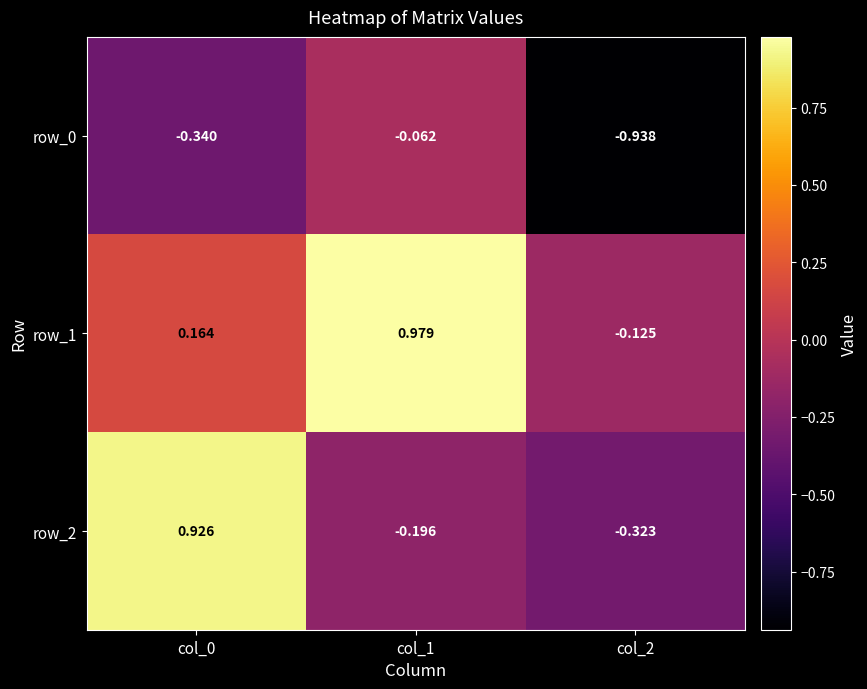

What is the spread (max minus min) of values at col_1?

1.2